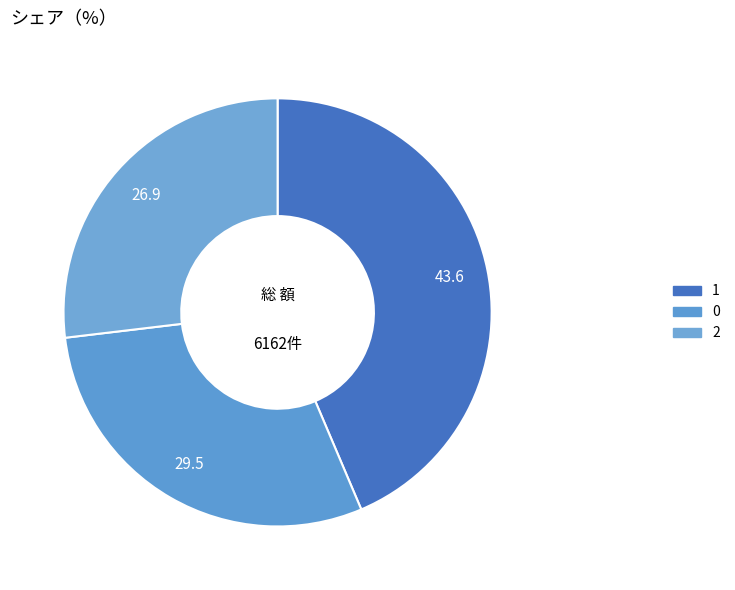

Count the number of slices in the pie.

3